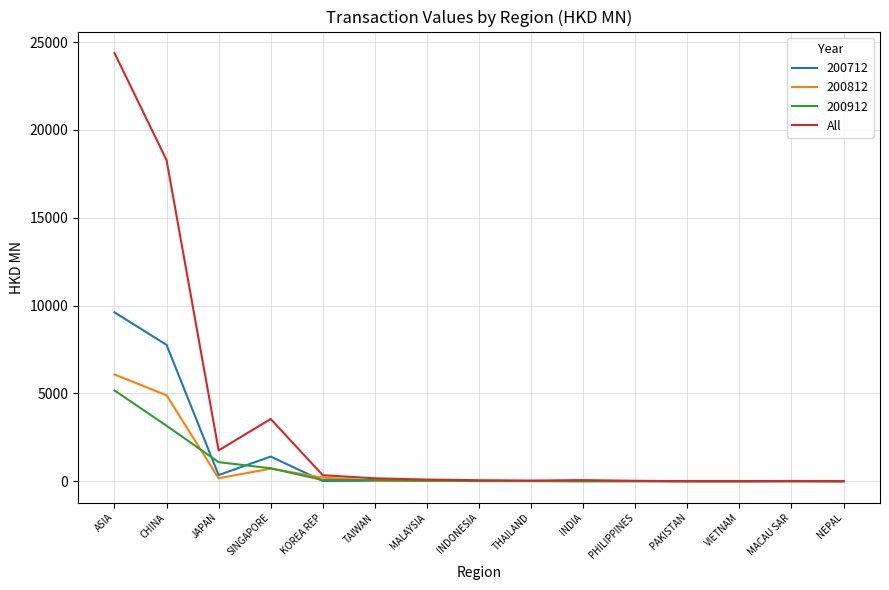

Where is All nearest to the value 12193?

CHINA